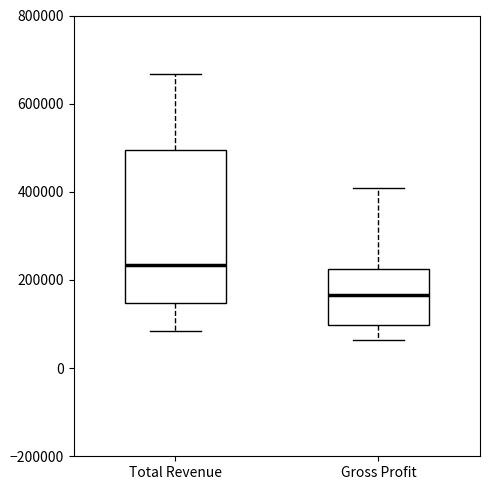

Where does the lower whisker of the box for Total Revenue end on the y-axis? The values are not printed on the chart, so give them approximately, as read against the axis.

80000